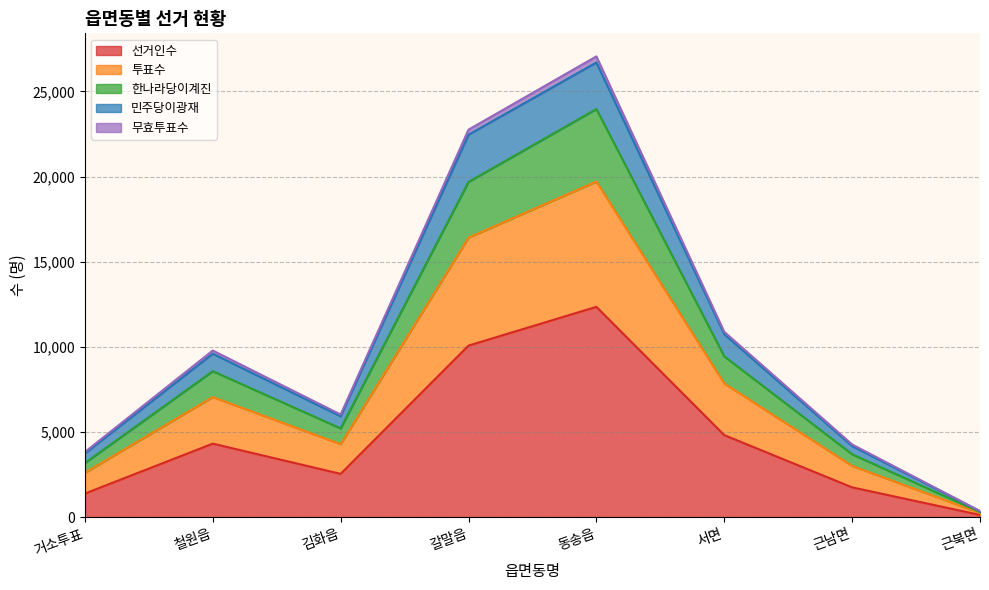

True or false: 선거인수 has a value of 10074 at 갈말읍.

True